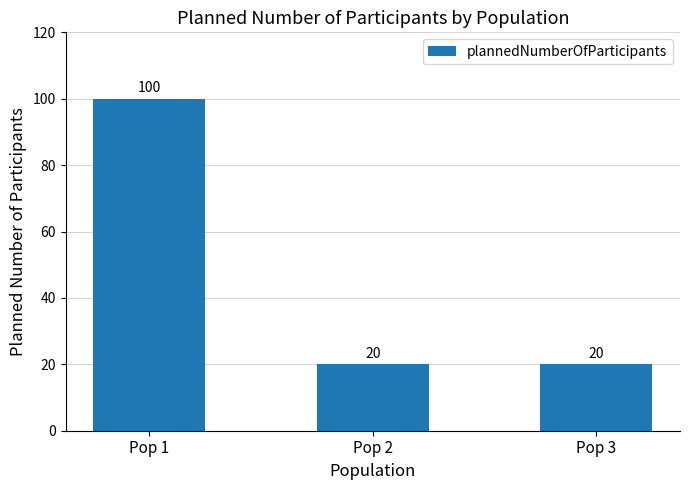

Reading right to left, transcribe all the data shown in this chart.

Pop 3=20	Pop 2=20	Pop 1=100